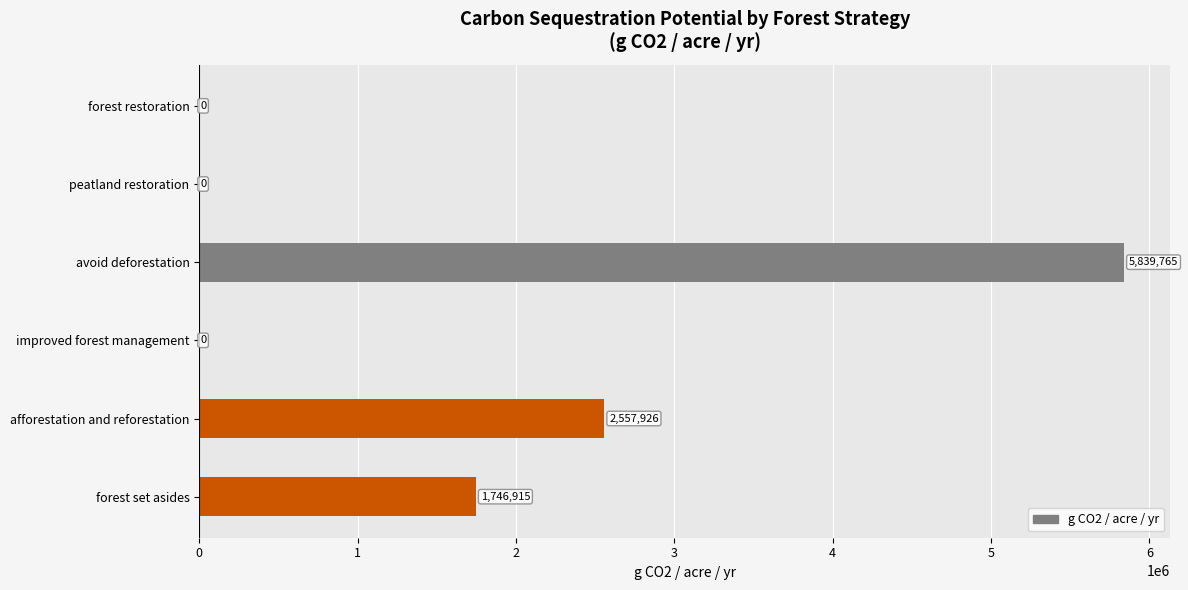

Between forest set asides and peatland restoration, which is larger?

forest set asides